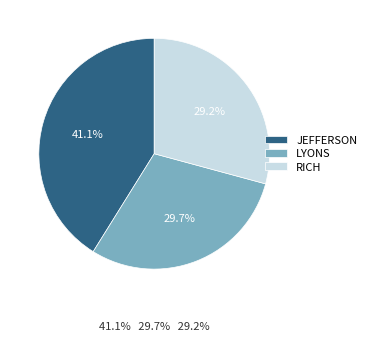

What is the largest slice in the pie chart?

JEFFERSON